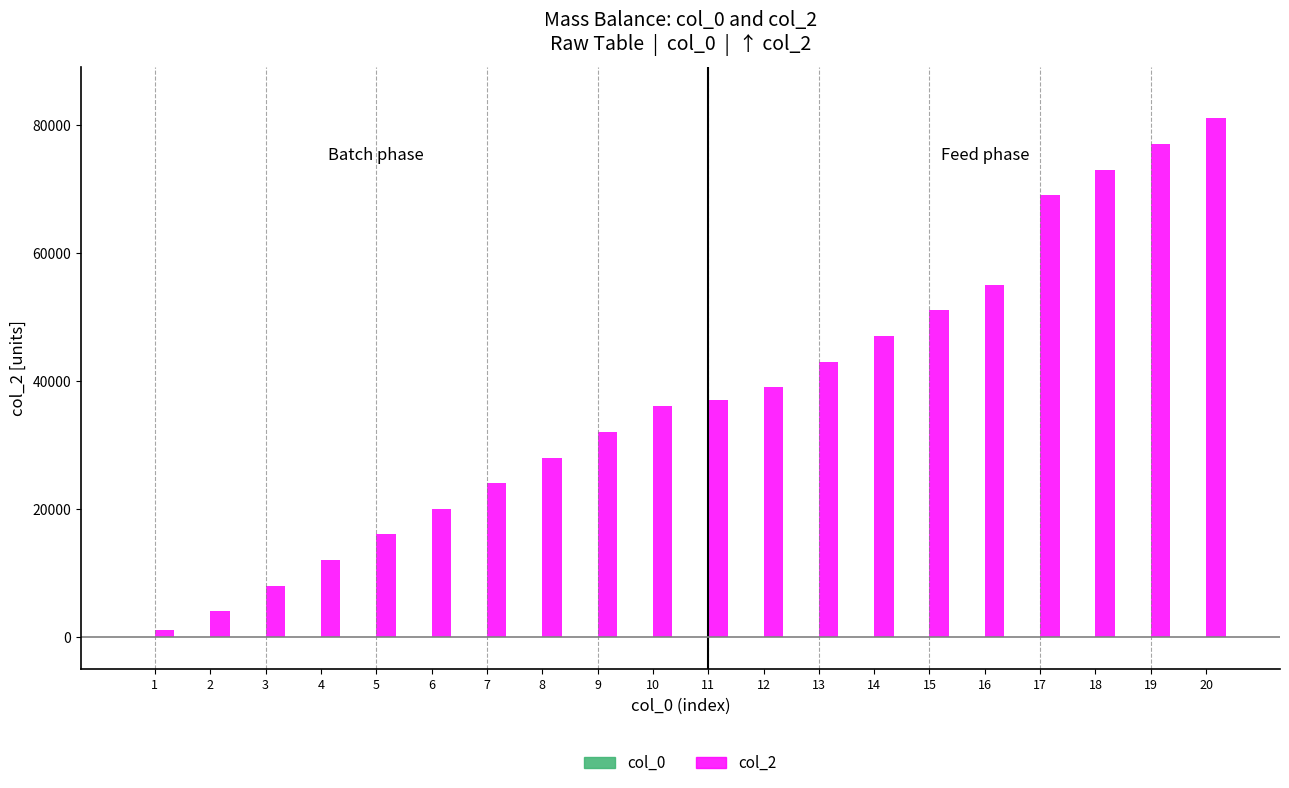

Which series has the largest total across all categories?

col_2